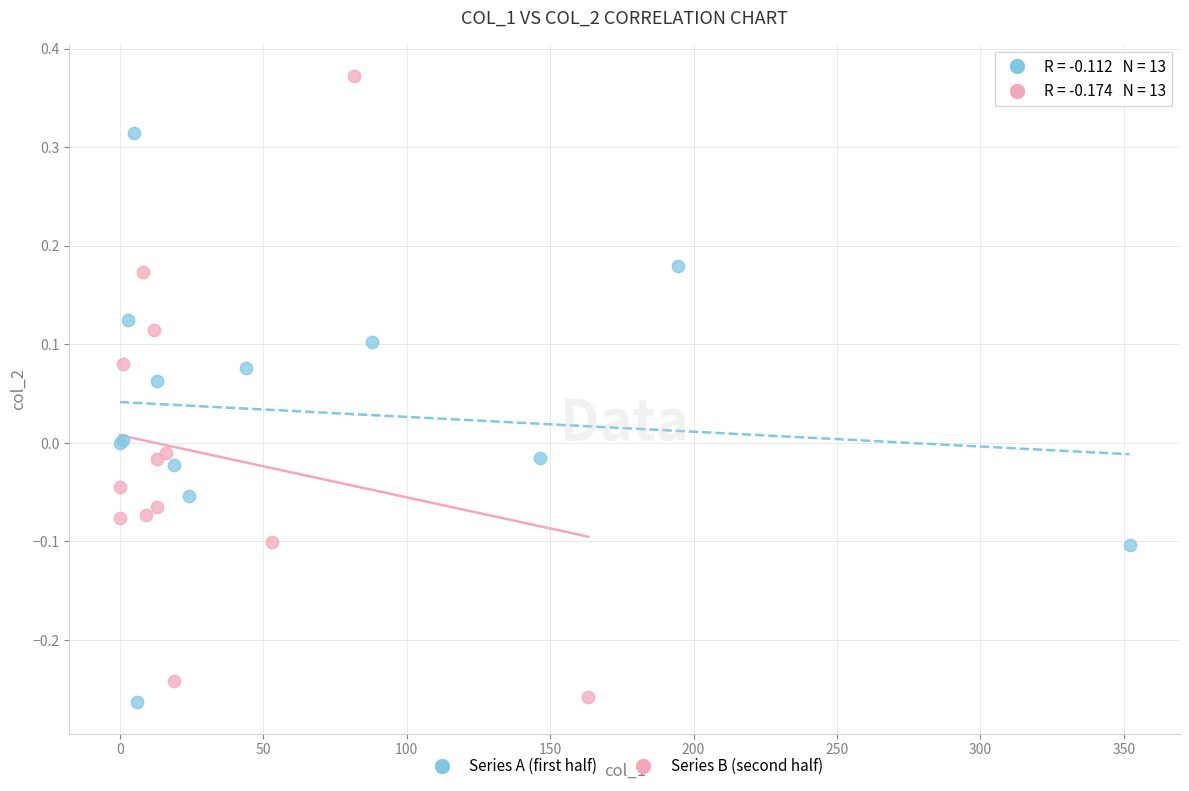

Which series contains the highest Y value?

Series B (second half)